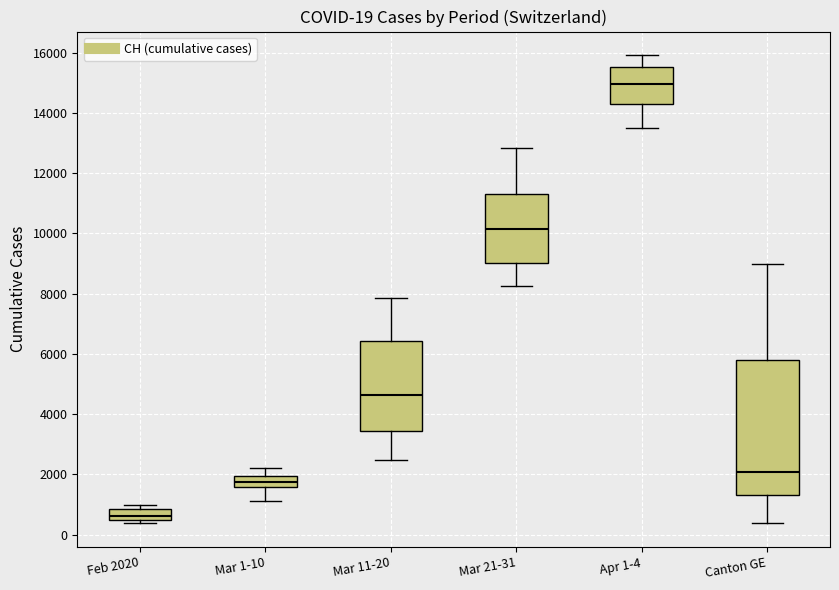

Which box's median line is the lowest?

Feb 2020